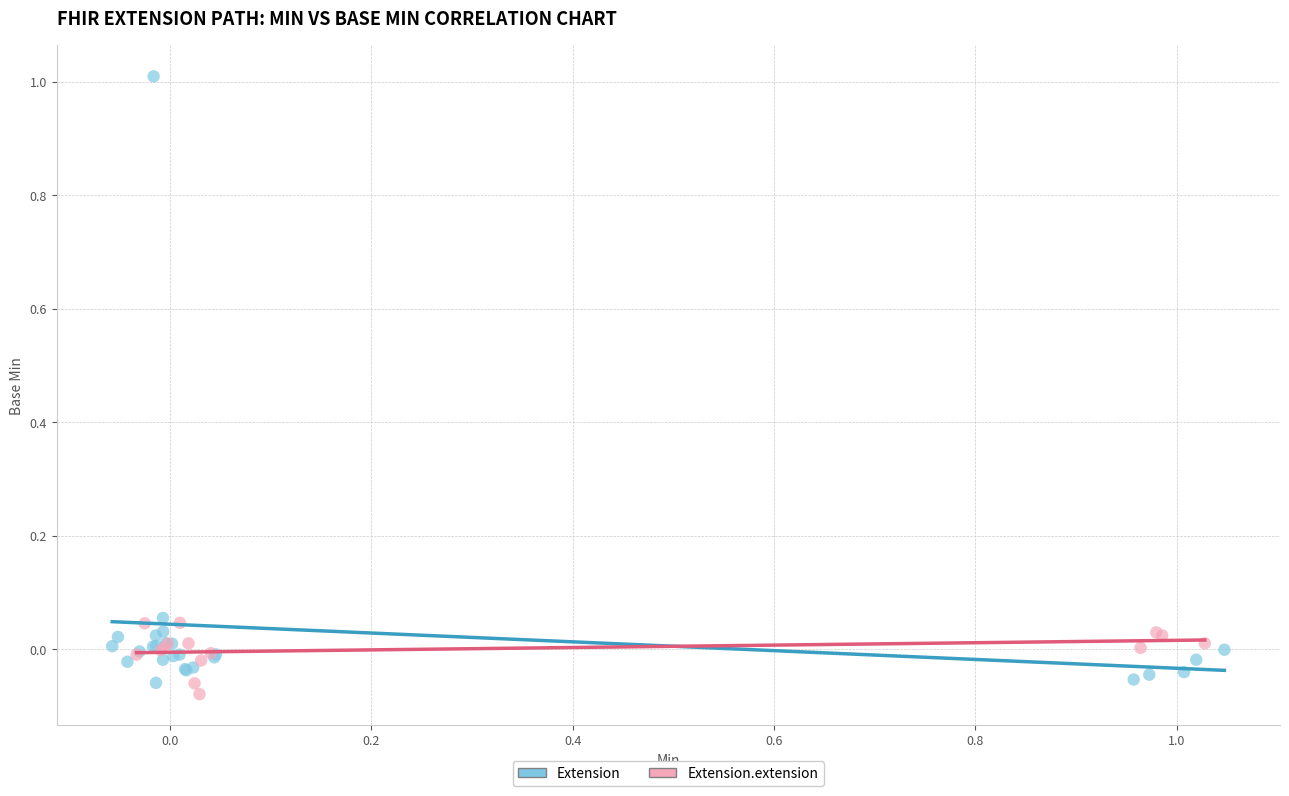

Which series reaches the maximum Y coordinate?

Extension